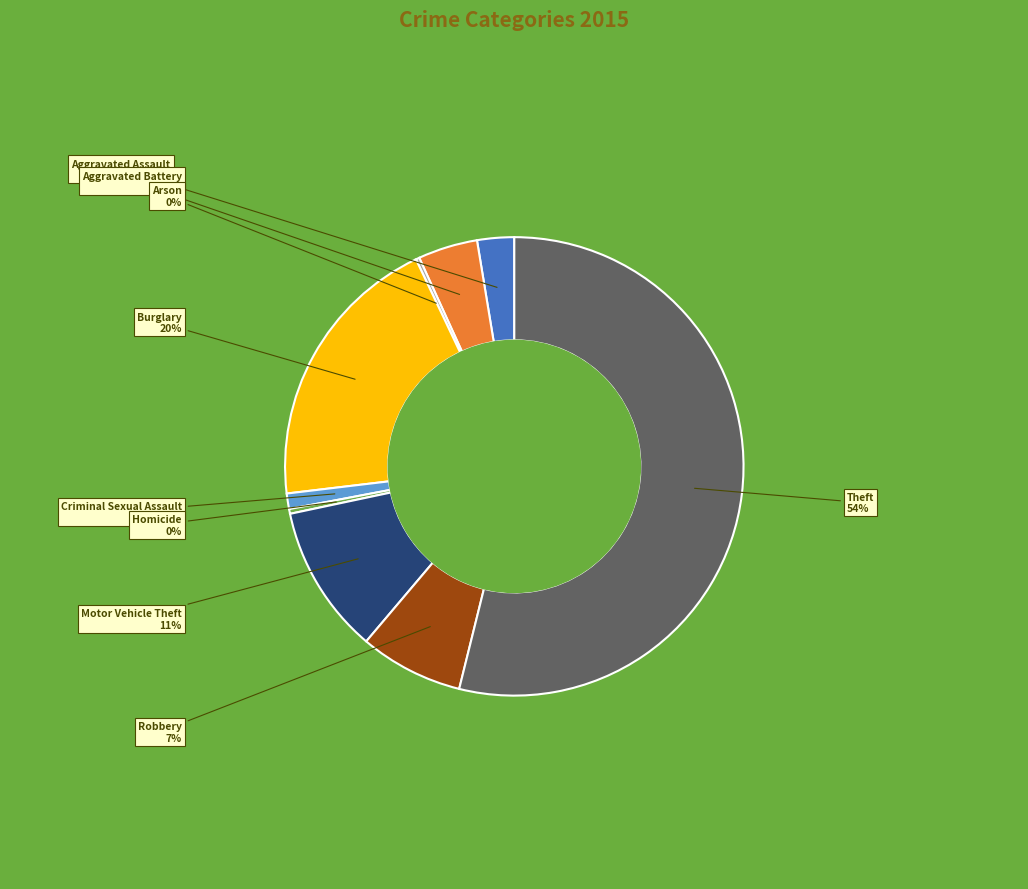

Do Criminal Sexual Assault and Homicide together represent more than half of the pie?

No